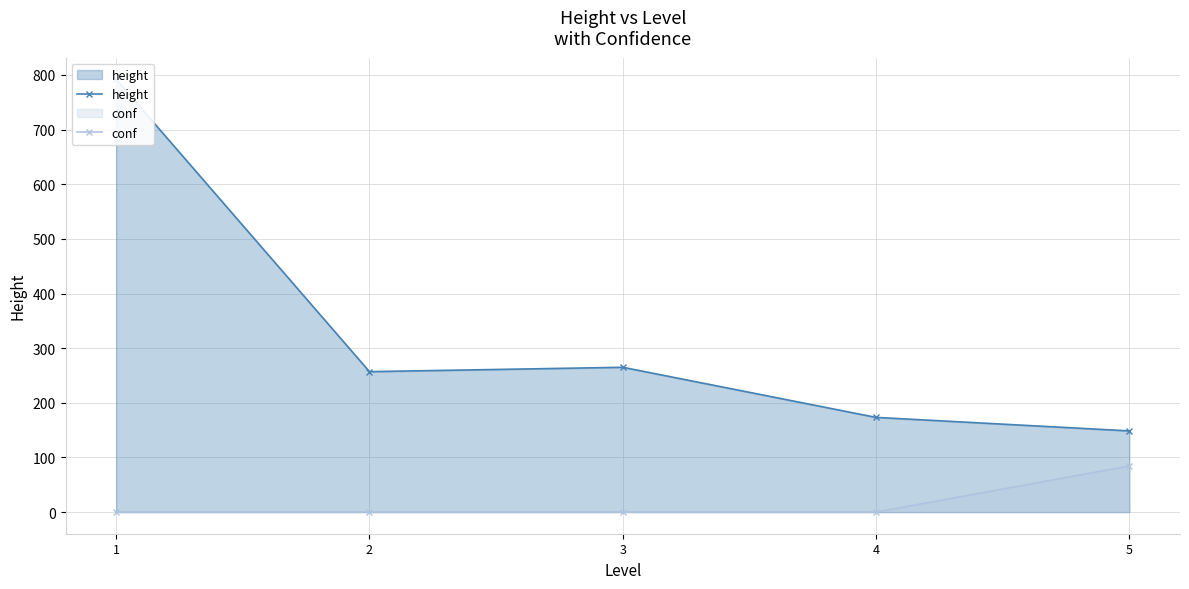

In height, how many points are lower than both neighbors (excluding endpoints)?

1